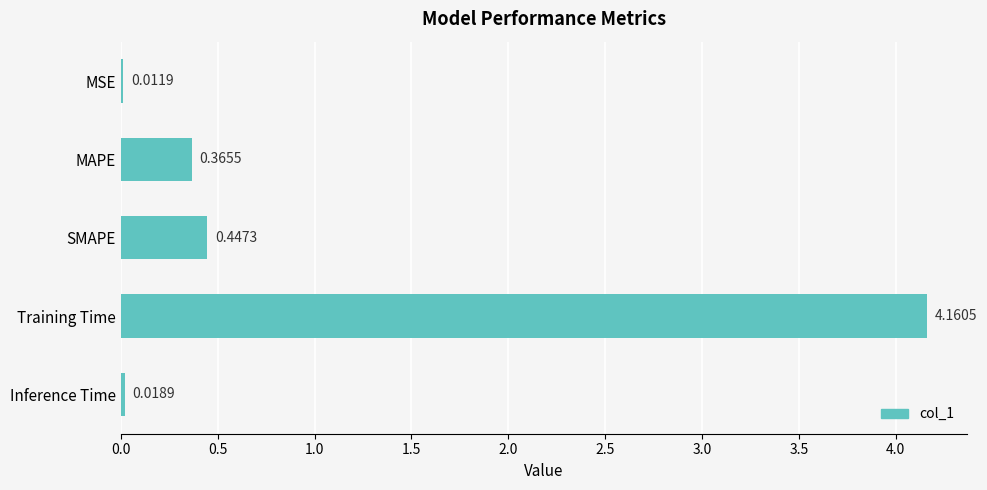

What is the sum of all values?

5.0